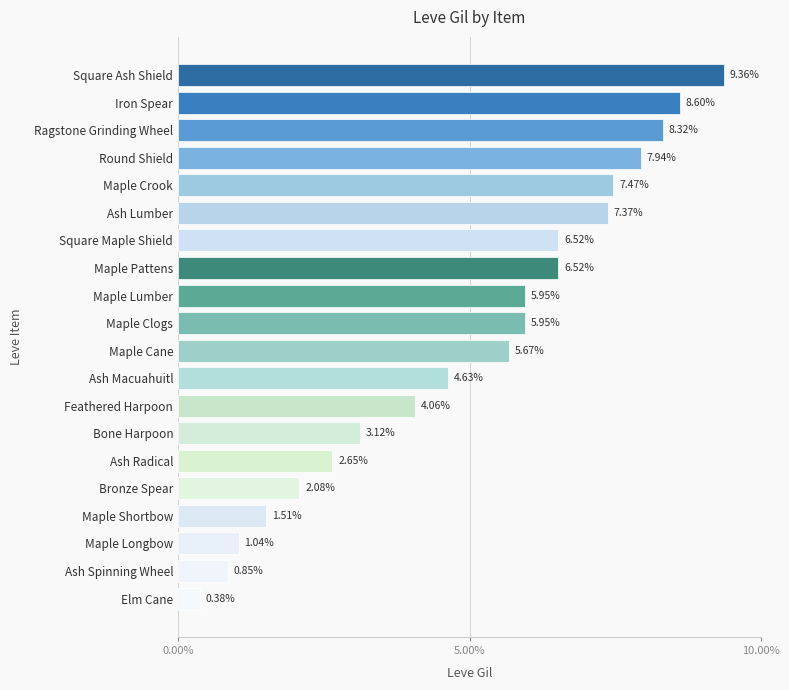

What is the difference between the maximum and minimum values?

9.0